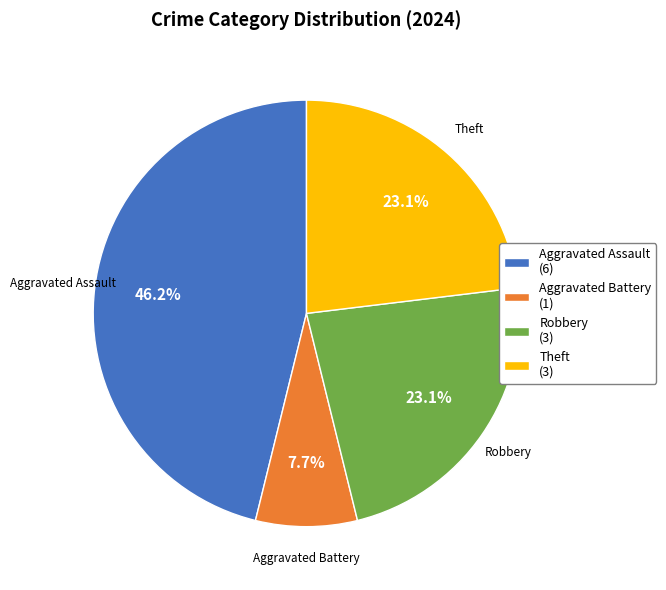

Combined, what portion of the pie is Aggravated Battery and Aggravated Assault?

53.8%